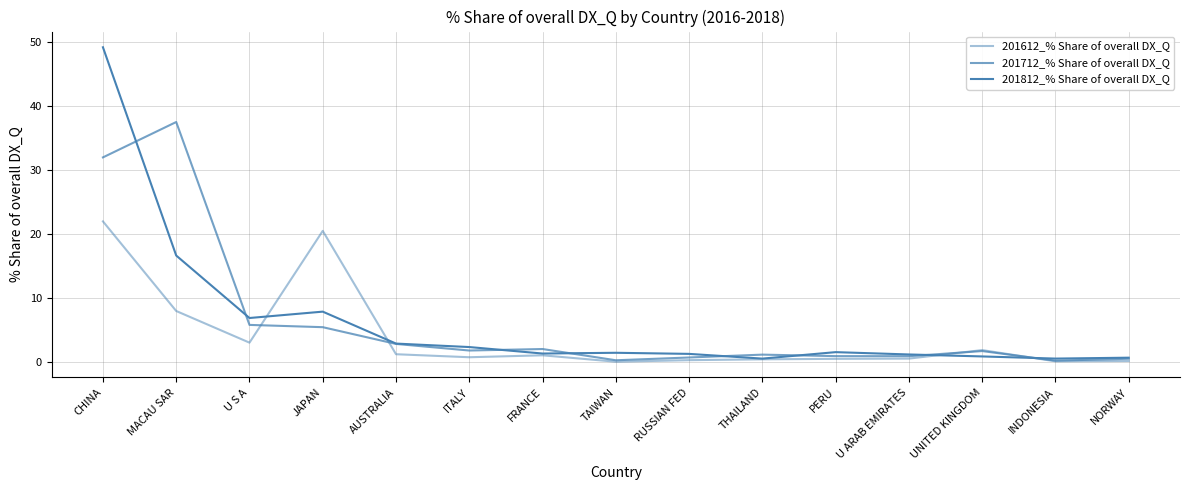

What is the difference between the second highest and minimum values in the 201712_% Share of overall DX_Q series?

31.8